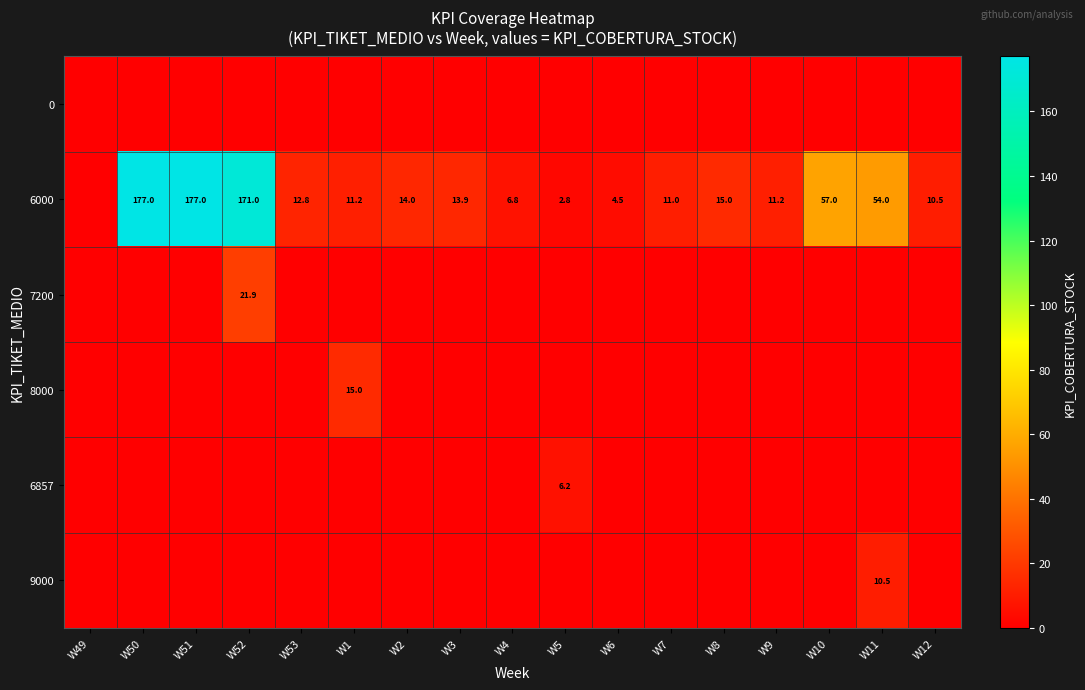

True or false: 6000 has a value of 30.3 at W11.

False